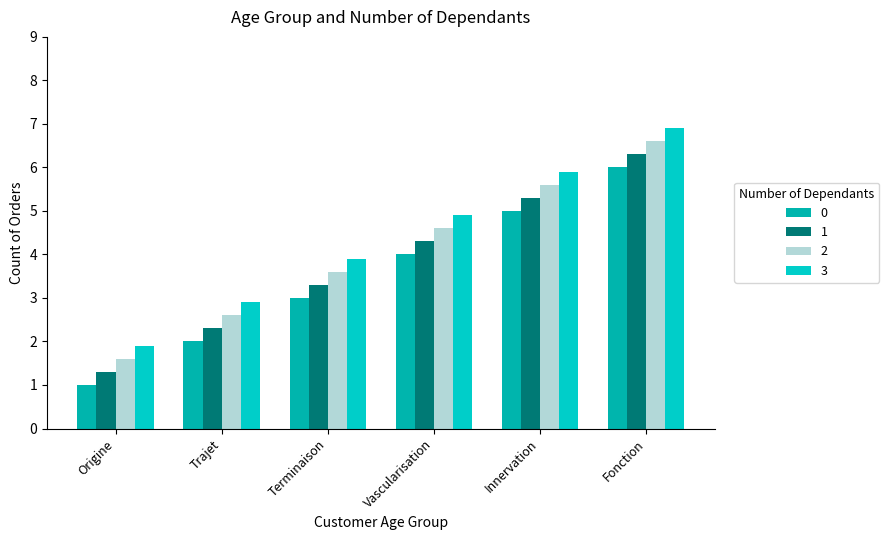

What are all the series names shown in the legend?

0, 1, 2, 3